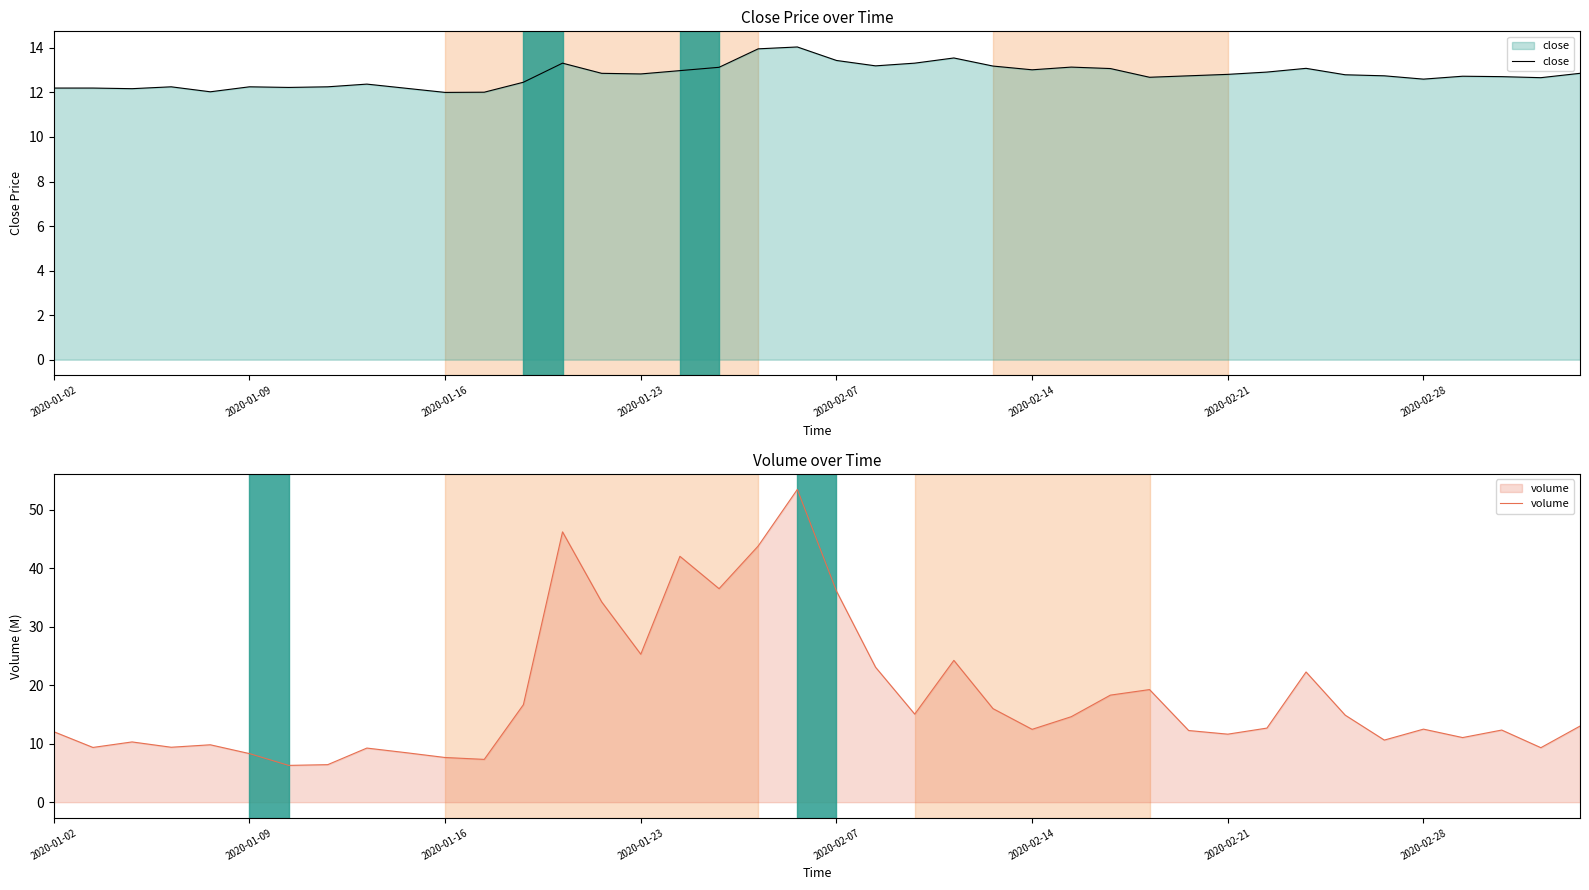

True or false: close has a value of 4.6 at 2020-01-09.

False